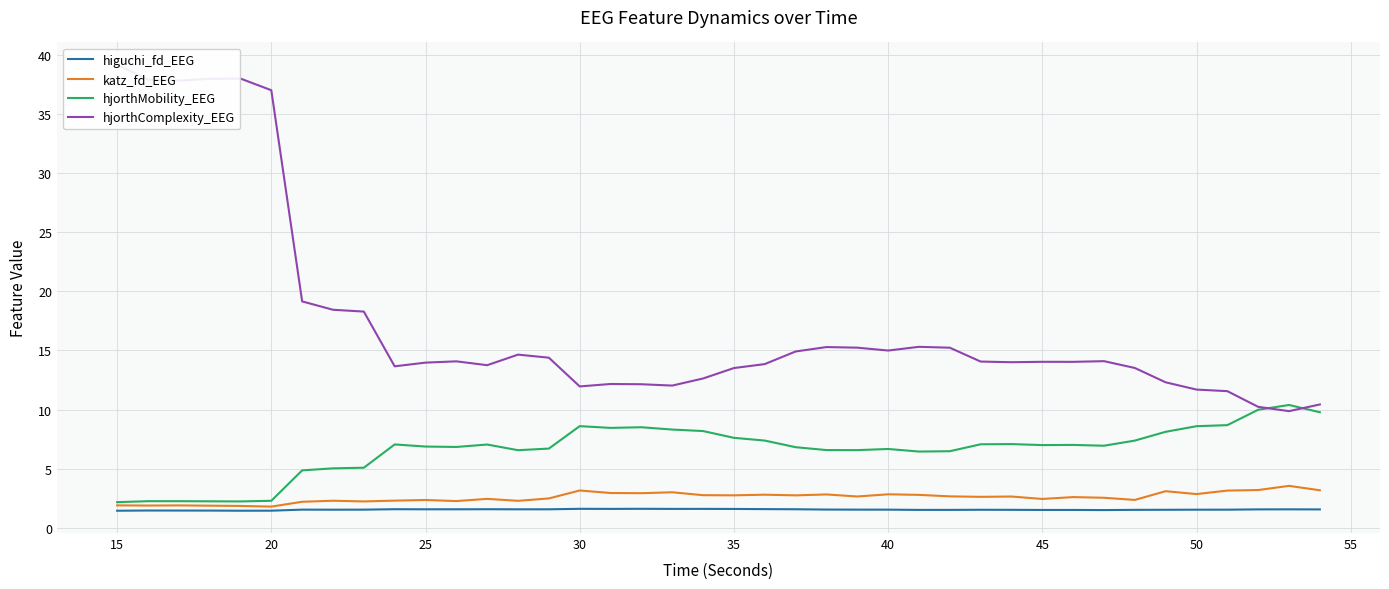

True or false: katz_fd_EEG has a value of 1.8 at 20.

True